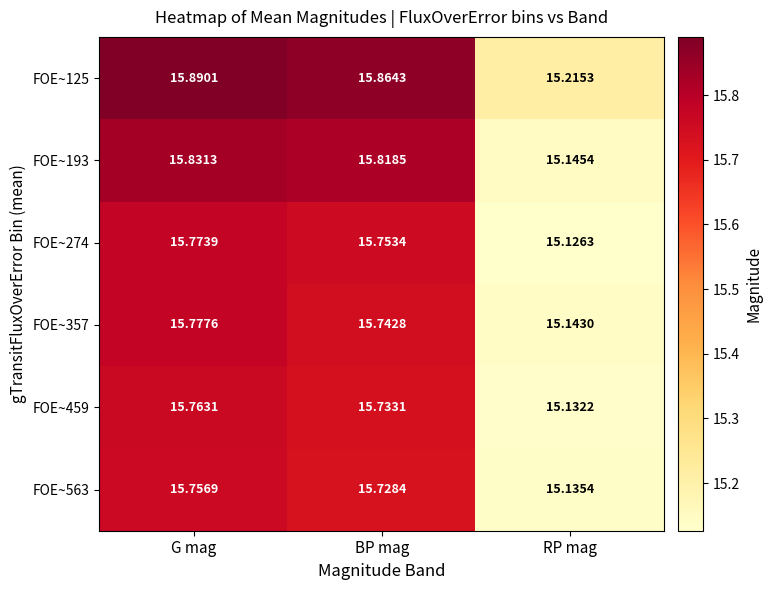

How many distinct data groups are displayed?

6